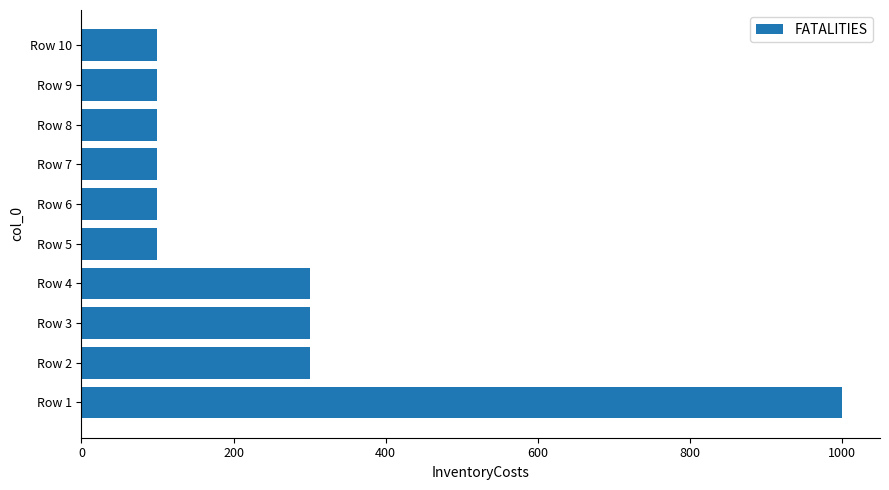

How many values are between 100 and 300?

9